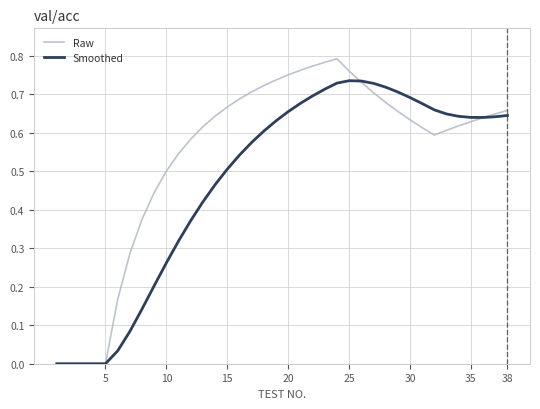

Which series has the largest total across all categories?

Raw